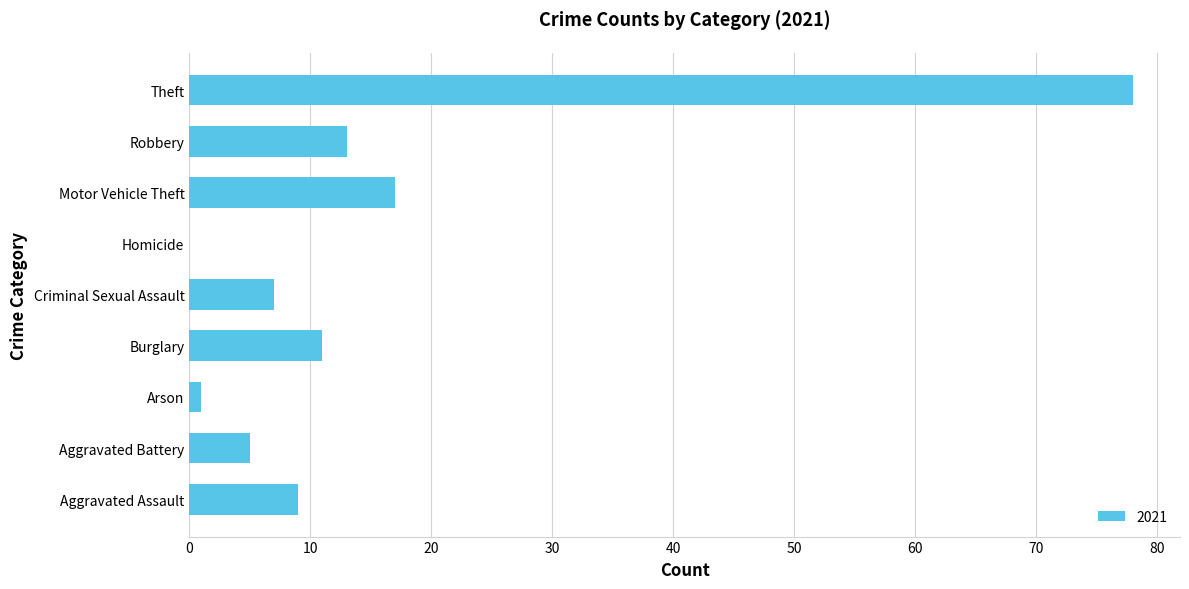

How many categories are shown in the chart?

9